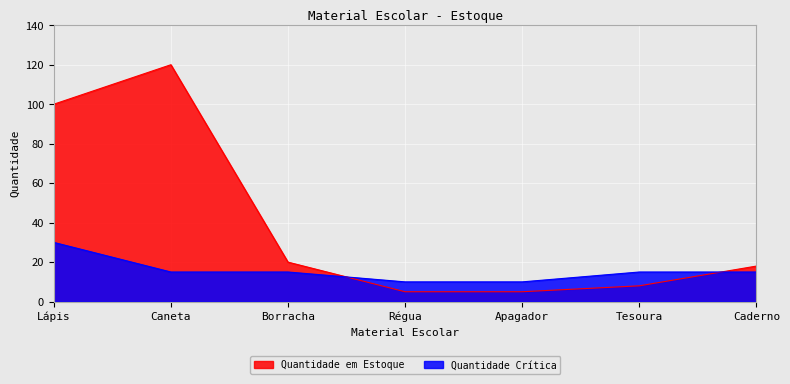

Reading left to right, list all the values displayed in this chart.

Quantidade em Estoque: 100	120	20	5	5	8	18
Quantidade Crítica: 30	15	15	10	10	15	15